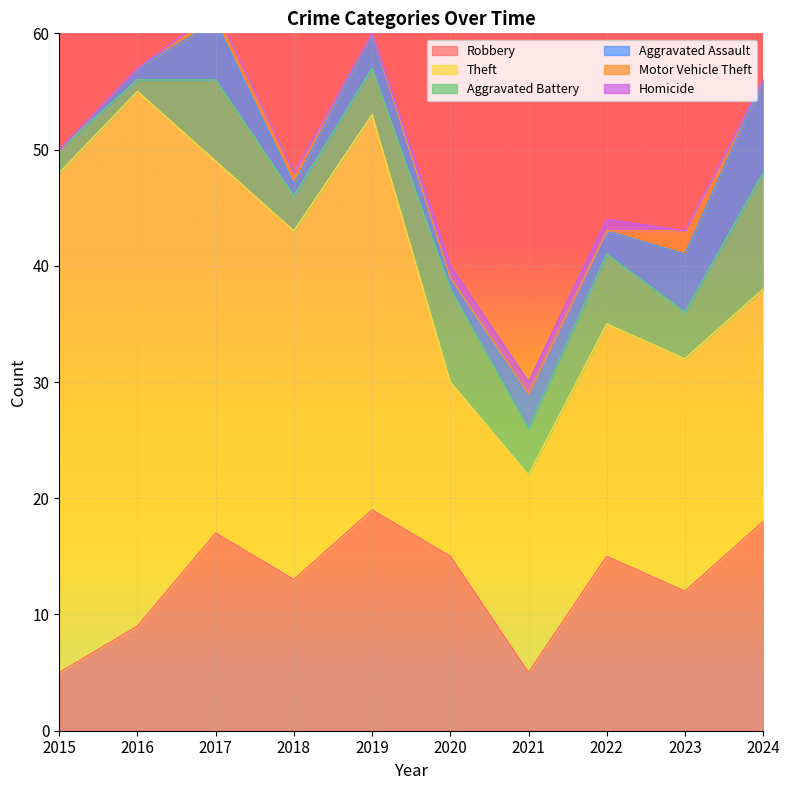

How many values in the Aggravated Assault series exceed 3?

3